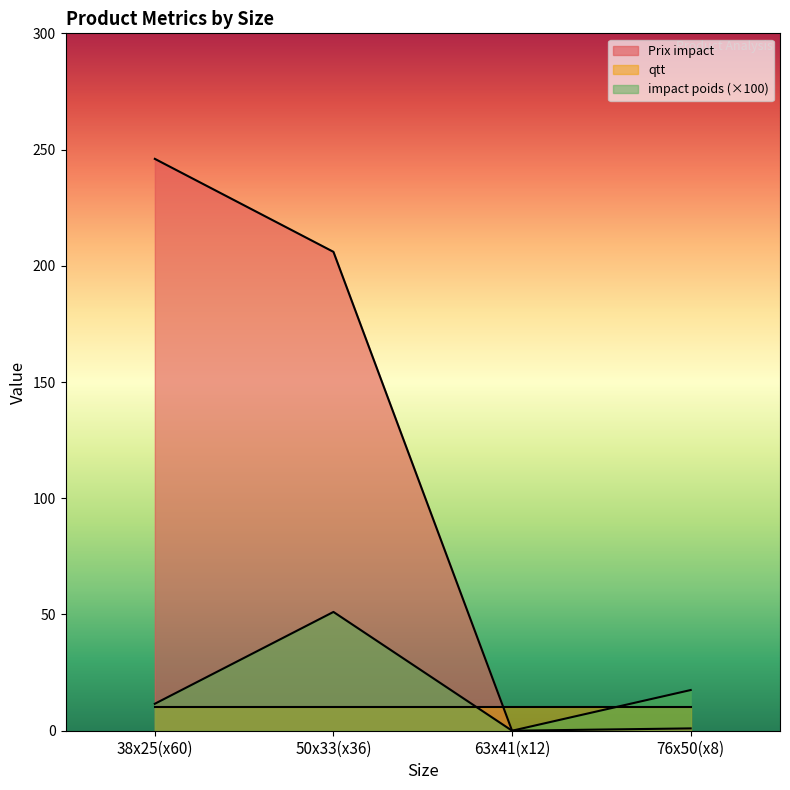

True or false: qtt has a value of 10.0 at 50x33(x36).

True